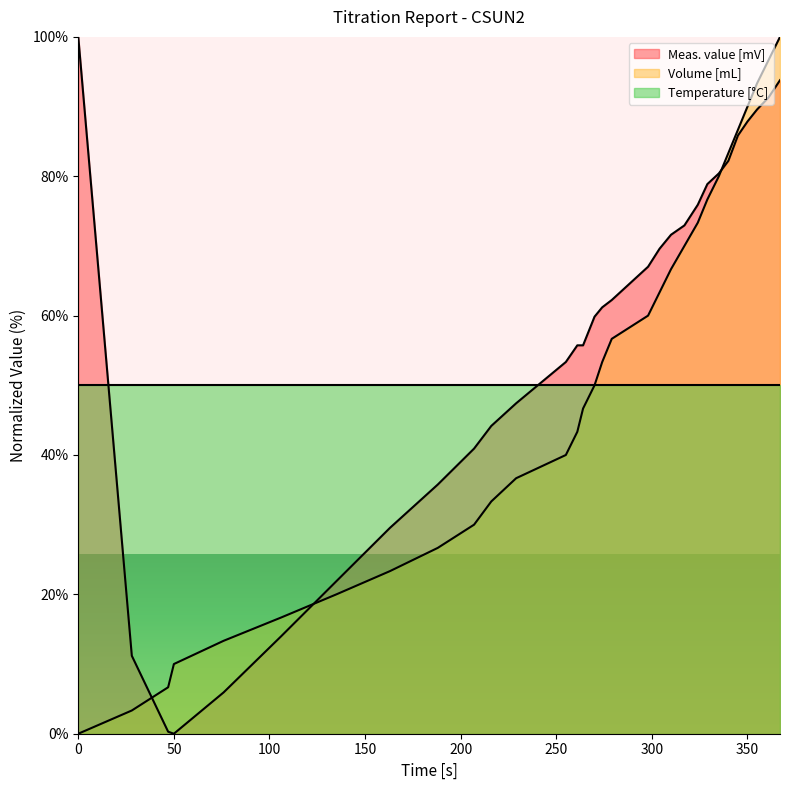

How many series are shown in this chart?

3